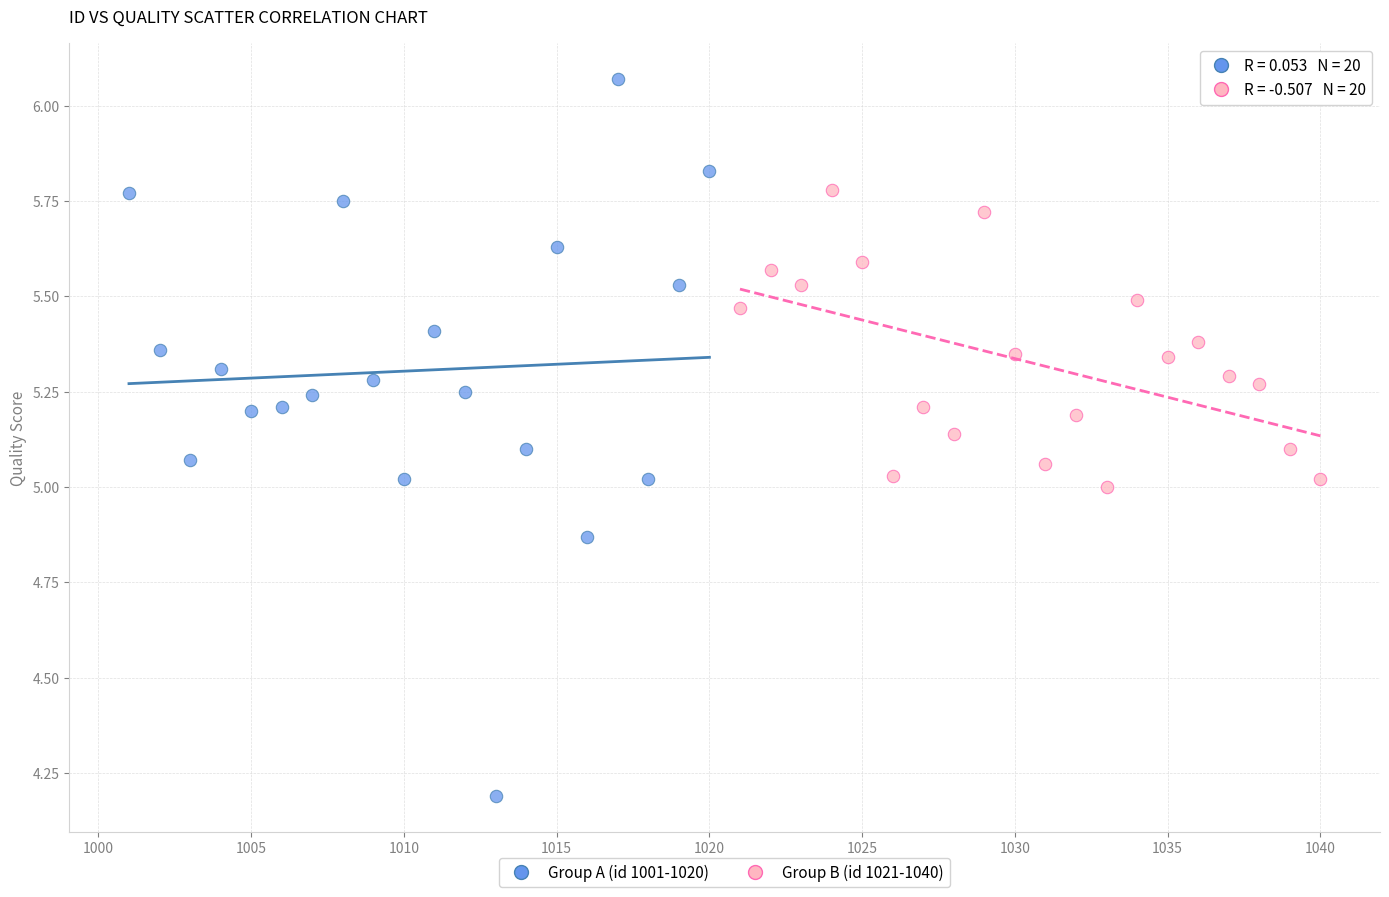

What are all the series names shown in the legend?

Group A (id 1001-1020), Group B (id 1021-1040)